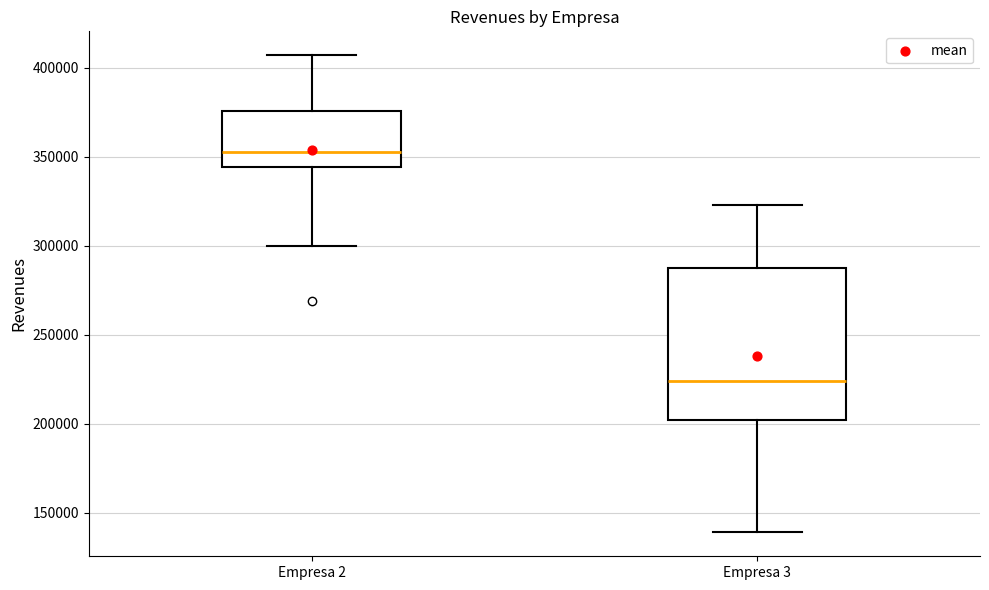

Reading left to right, read every box against the y-axis: the position of its median line, the range the box covers, and the ends of its whiskers. The values are not printed on the chart, so give them approximately, as read against the axis.

Empresa 2: median 355000, box 345000 to 375000, whiskers 300000 to 405000
Empresa 3: median 225000, box 200000 to 285000, whiskers 140000 to 325000